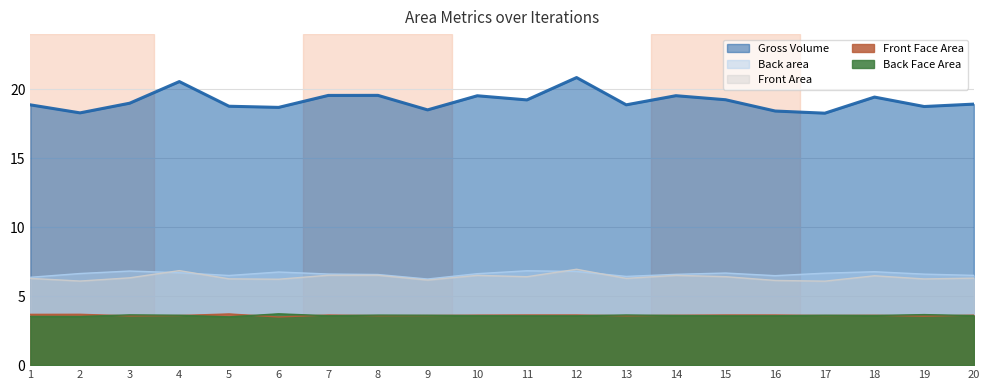

Which series has the largest range (max minus min)?

Gross Volume